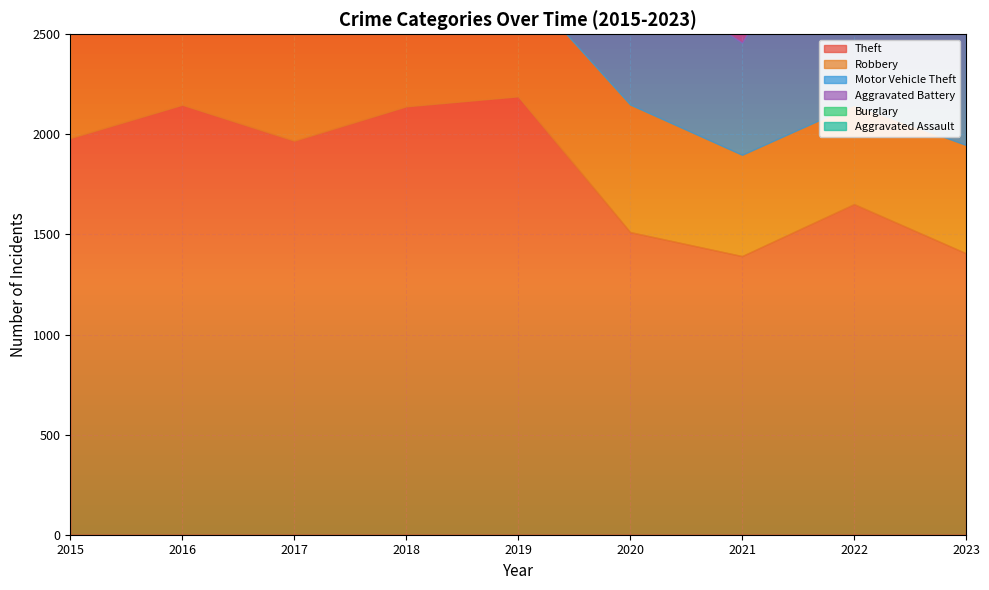

What is the greatest value displayed?

2190